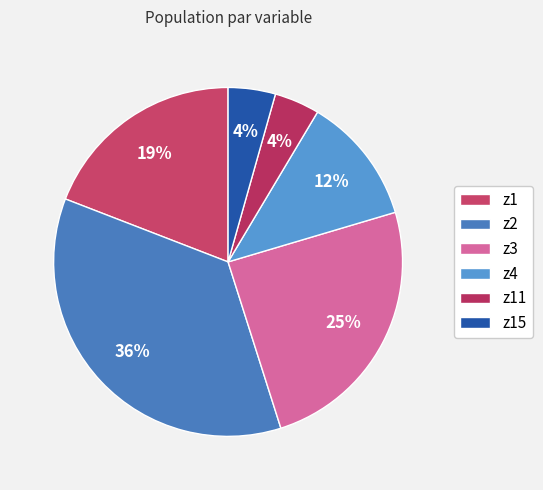

True or false: z15 accounts for 4% of the total.

True